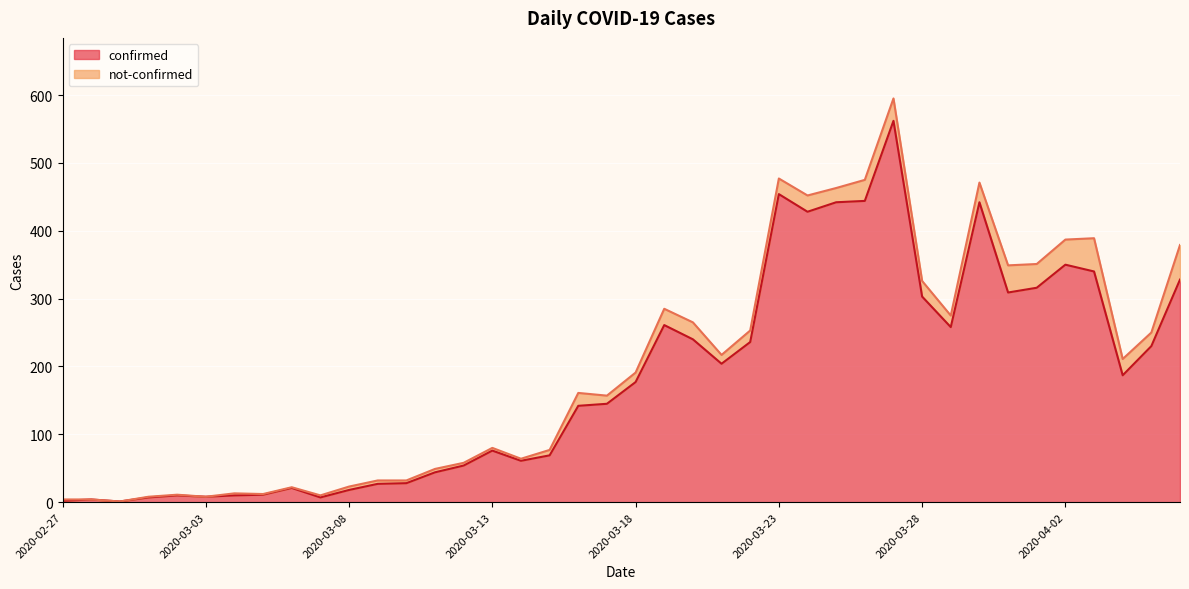

How many data points are less than 177?

20